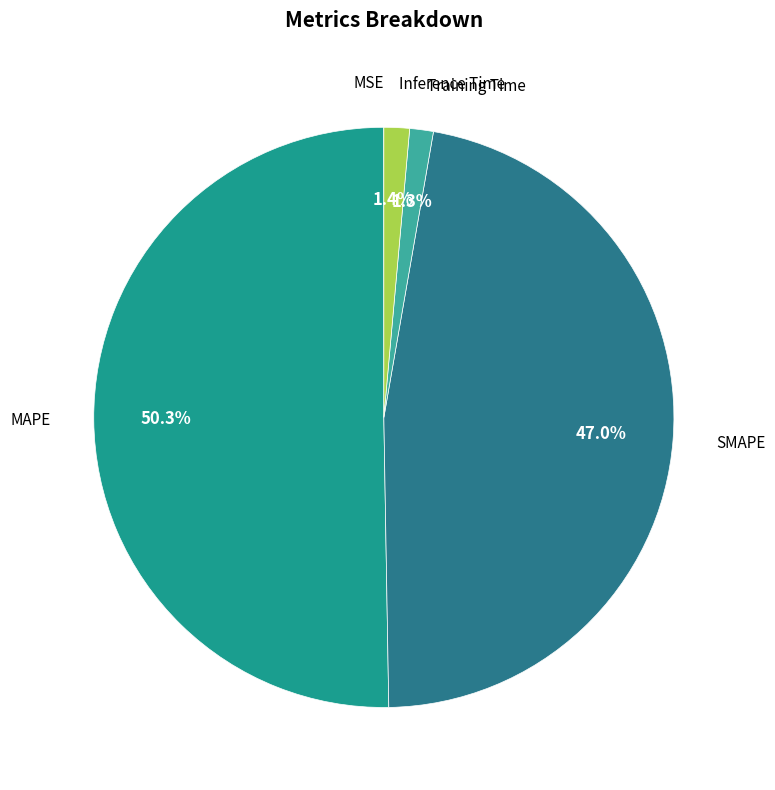

Rank the categories by value from highest to lowest.

MAPE, SMAPE, Inference Time, Training Time, MSE